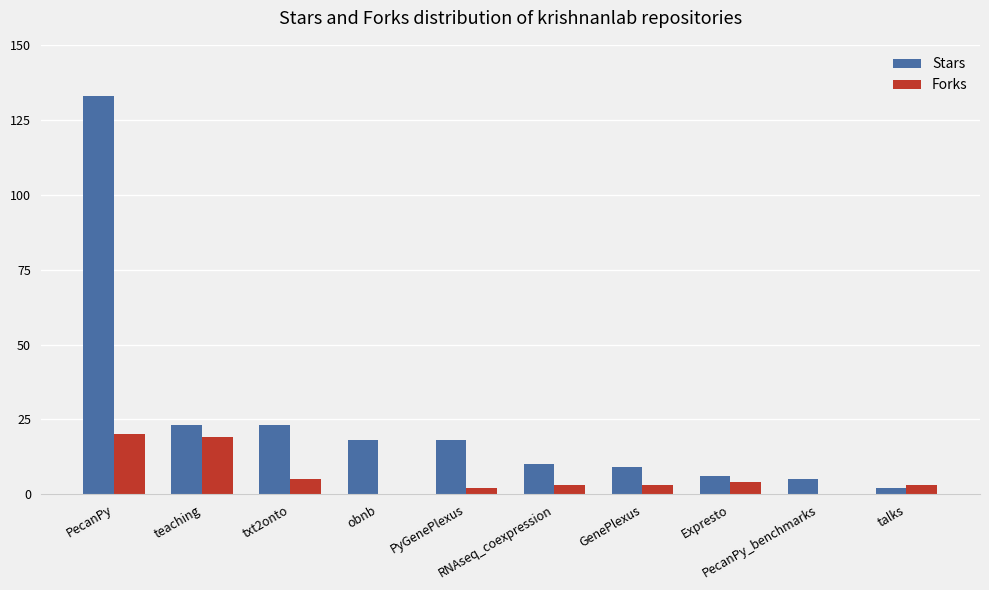

What is the maximum value shown in the chart?

133